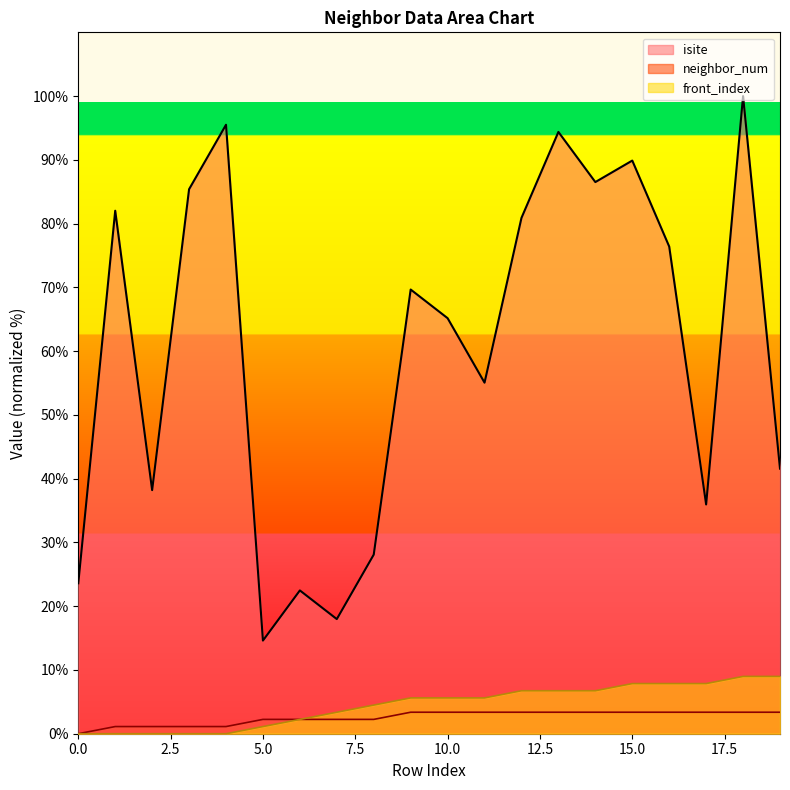

How many series are shown in this chart?

3